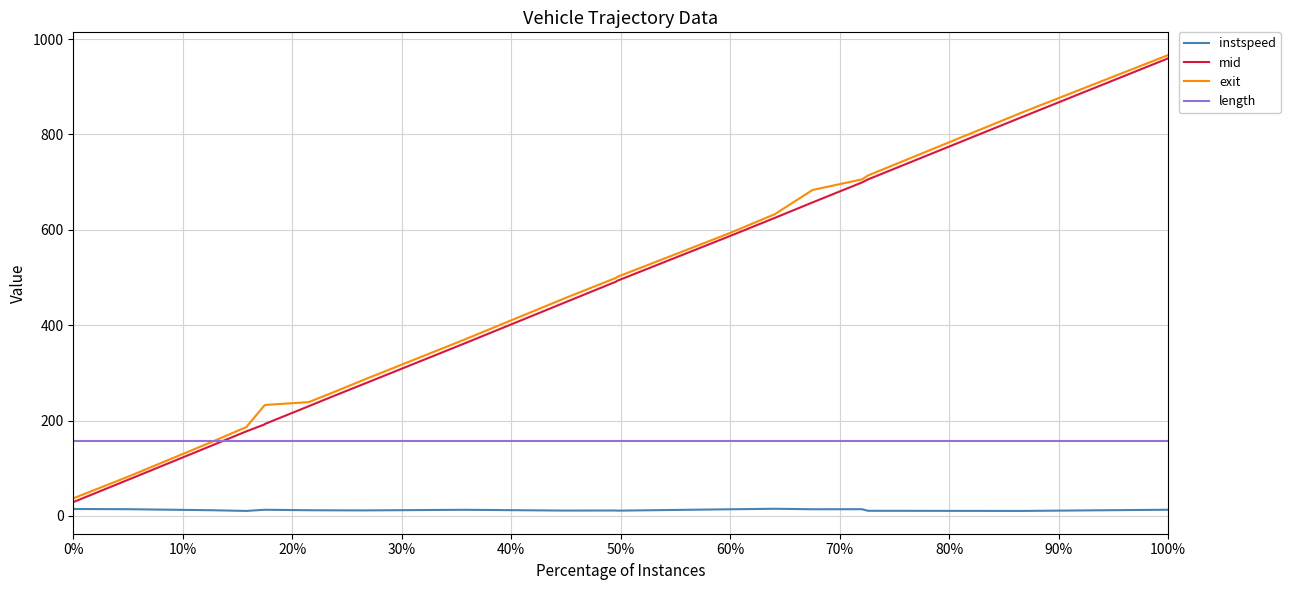

True or false: length and instspeed cross at least once.

False